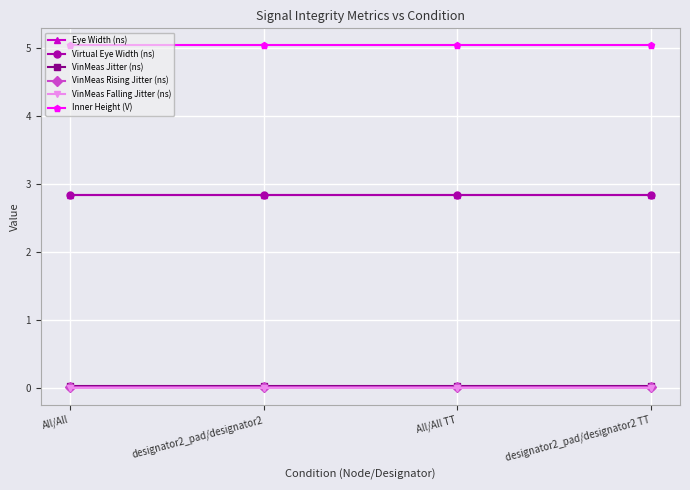

Rank the categories by VinMeas Jitter (ns) value from lowest to highest.

All/All, designator2_pad/designator2, All/All TT, designator2_pad/designator2 TT